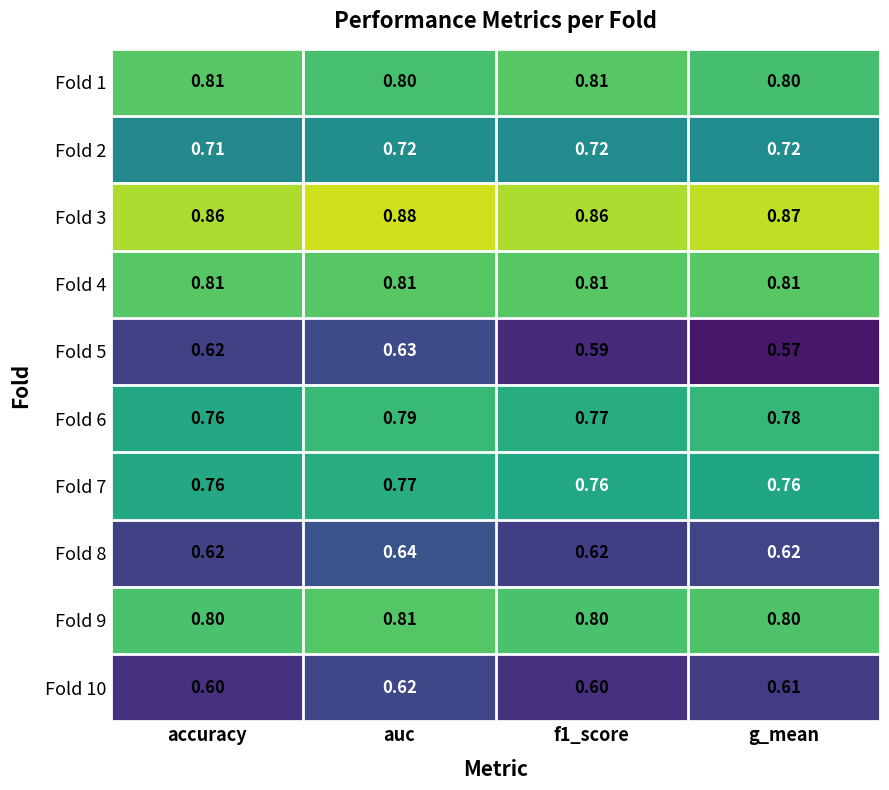

At which category is the sum across all series the highest?

auc